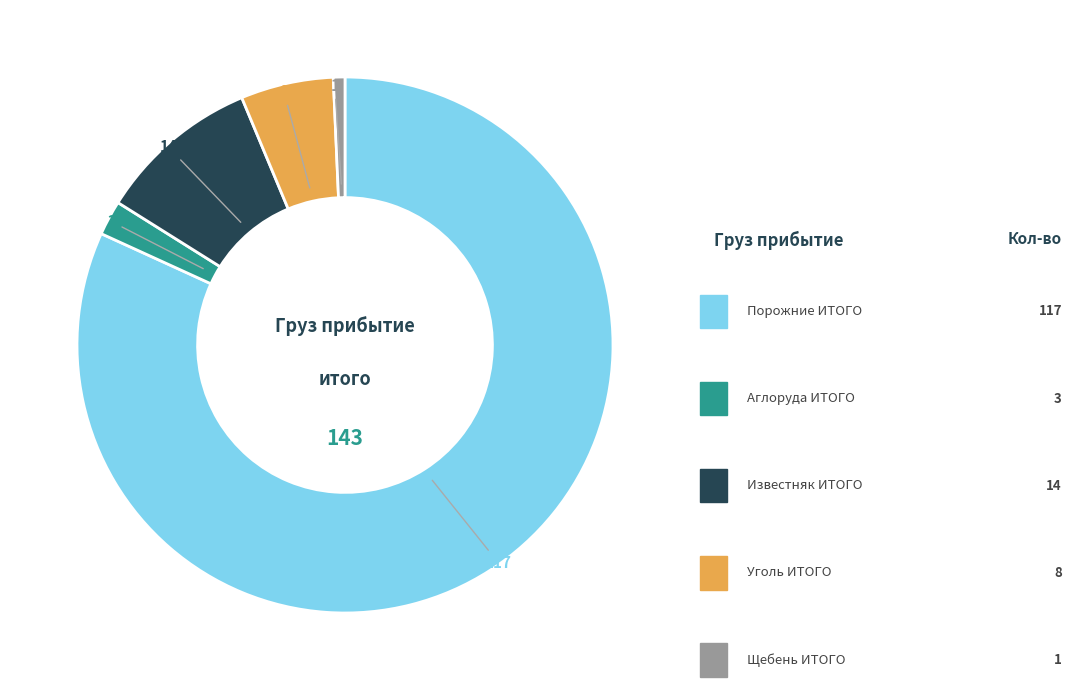

Does Уголь ИТОГО account for over 50% of the chart?

No